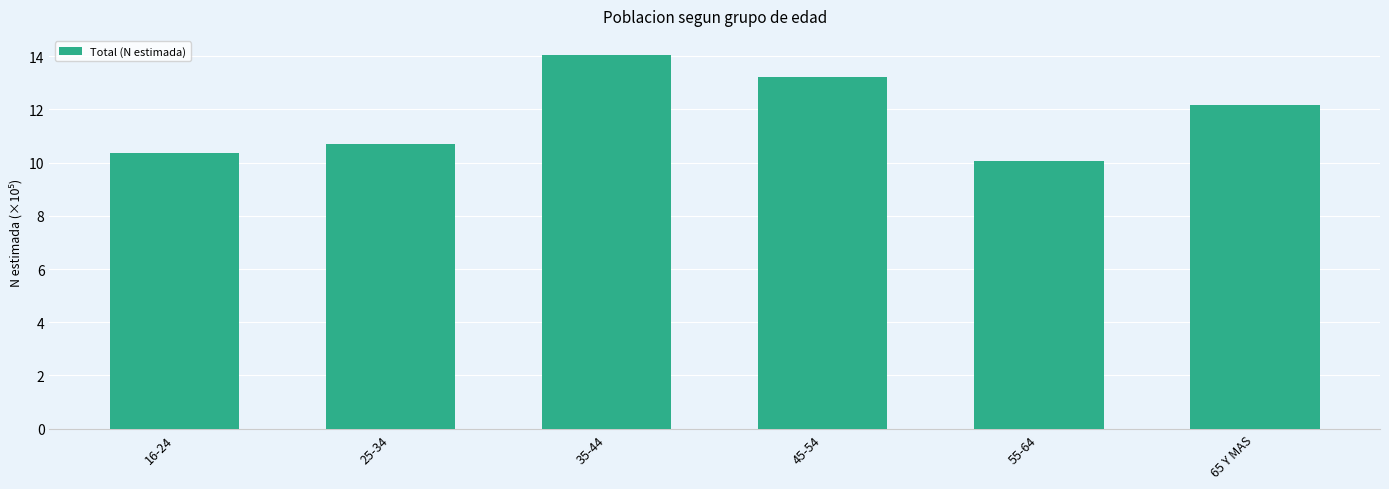

How many series are shown in this chart?

1